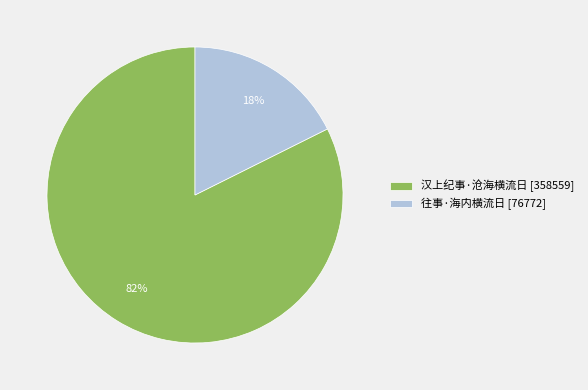

Between 往事·海内横流日 [76772] and 汉上纪事·沧海横流日 [358559], which is larger?

汉上纪事·沧海横流日 [358559]